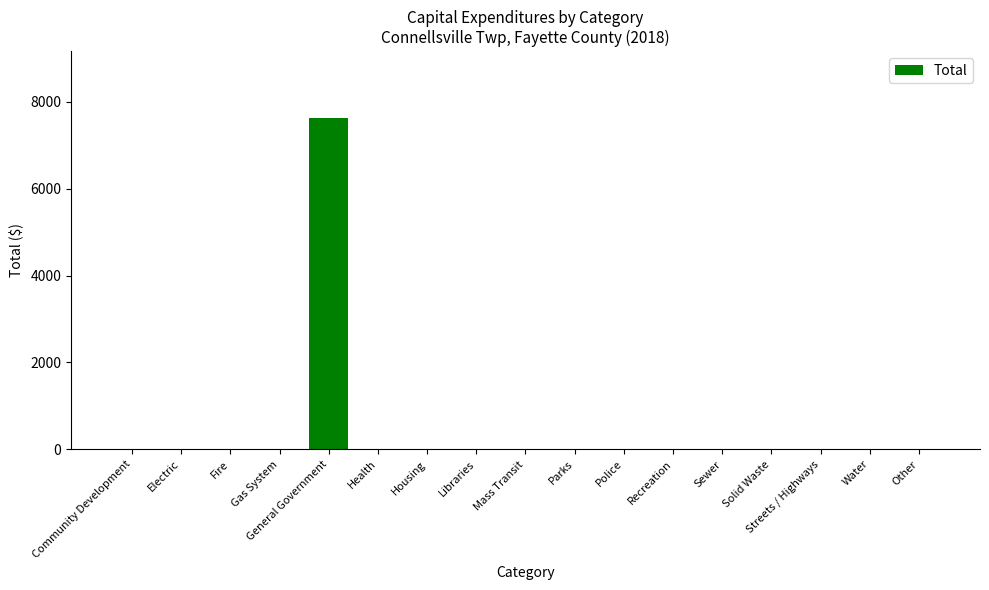

How many data points does each series have?

17